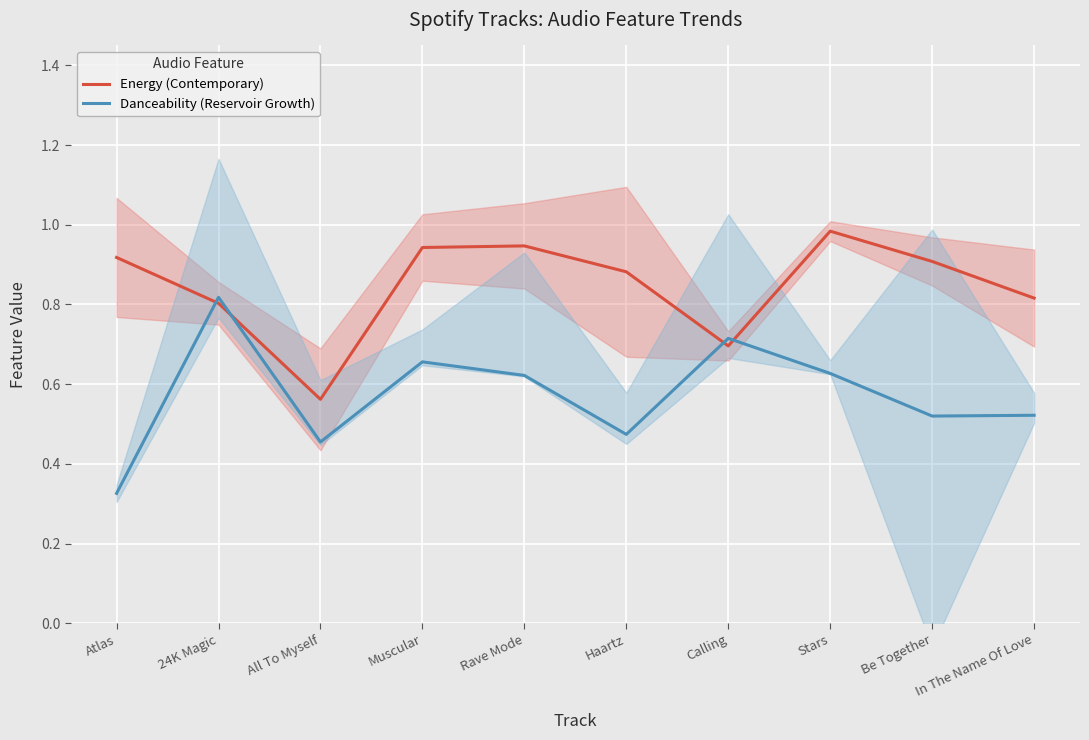

What is the sum of the Danceability (Reservoir Growth) values at Stars and Calling?

1.3